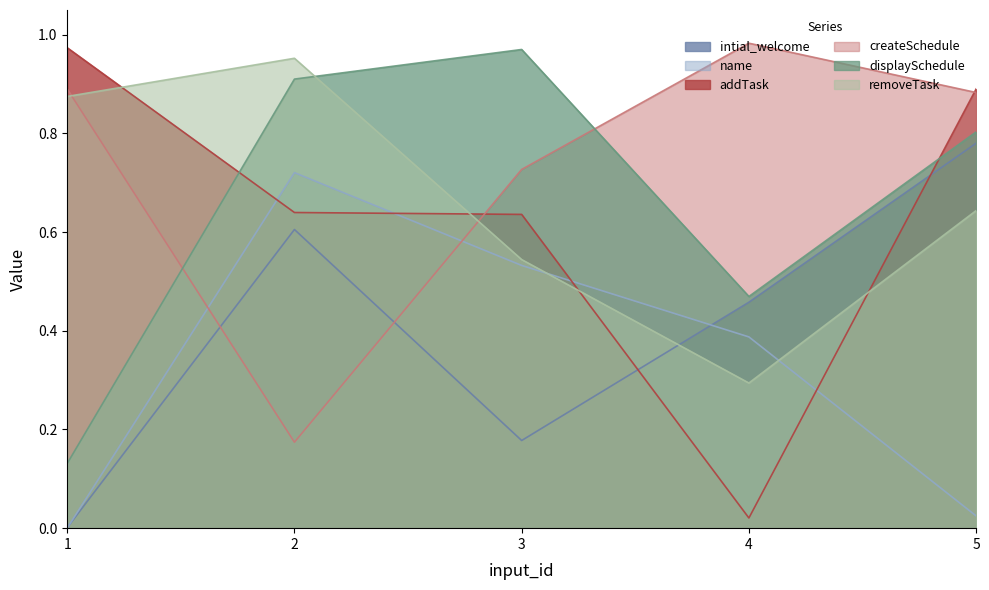

True or false: intial_welcome has more than 1 interior local peaks.

False